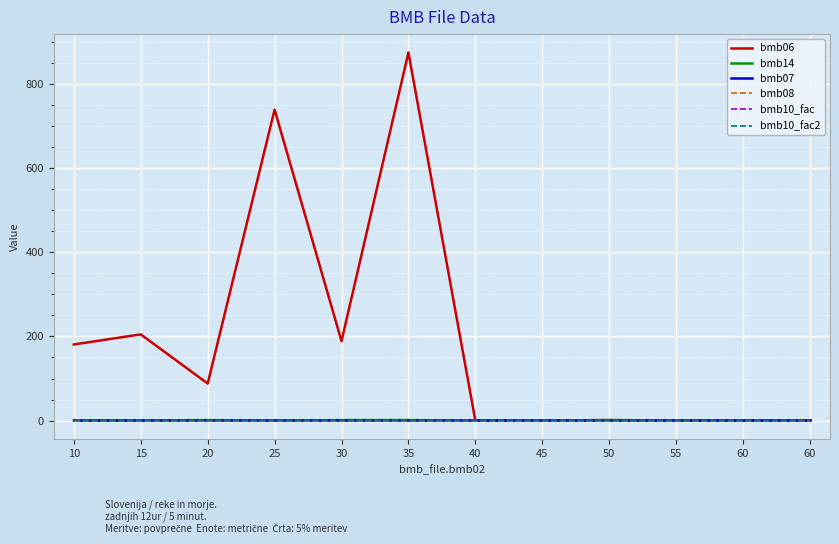

What is the total value across all series at 10?

184.0